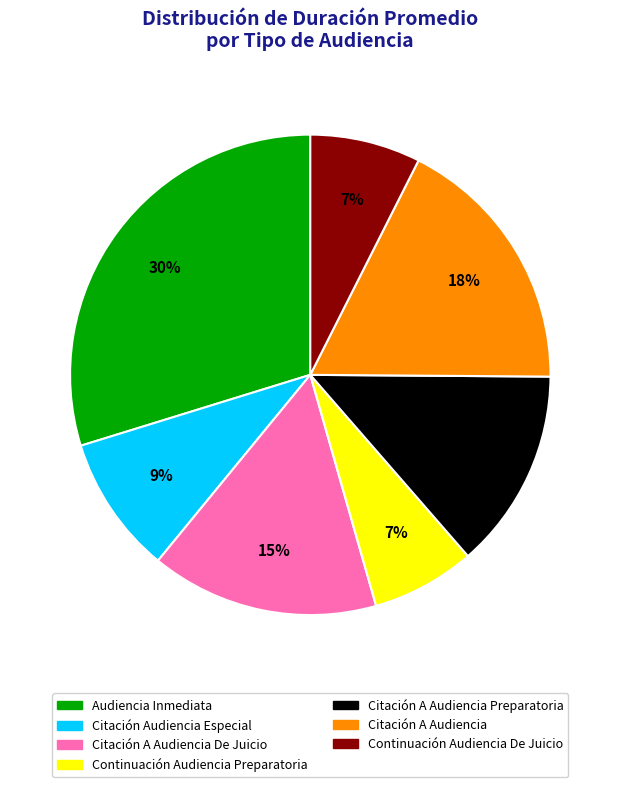

How many segments does this pie chart have?

7